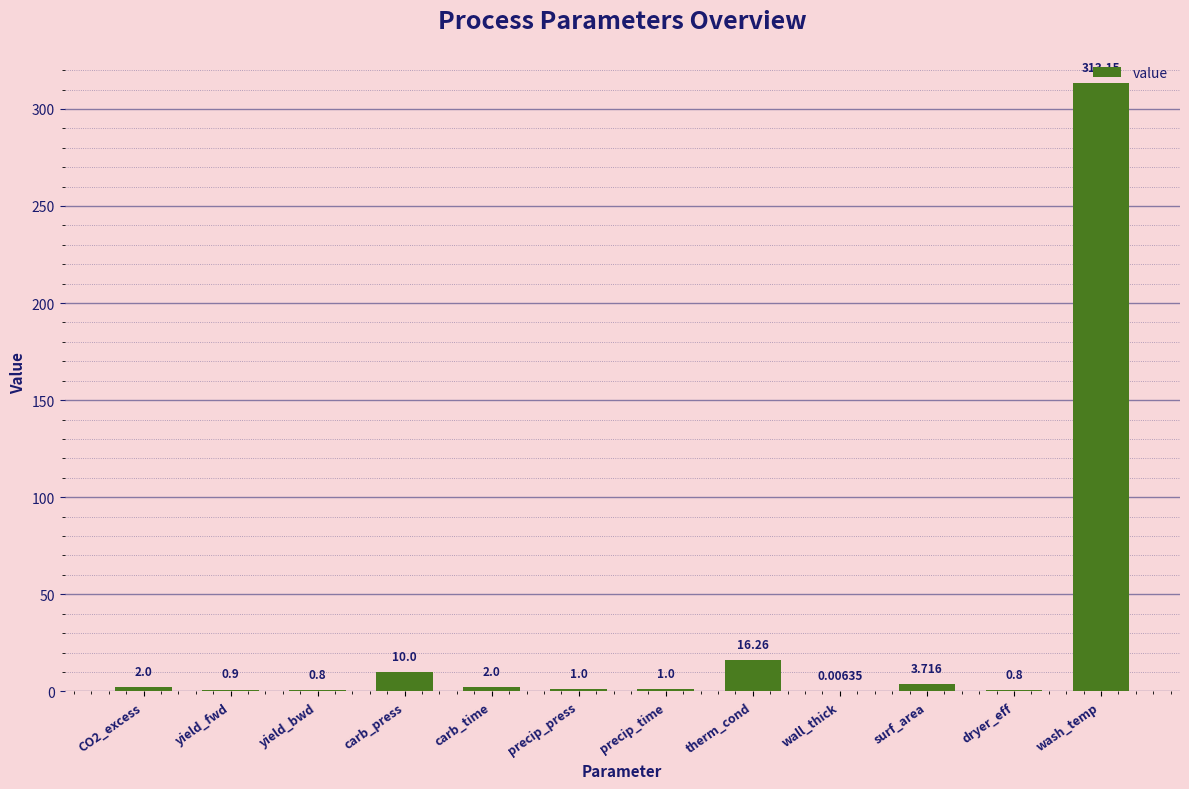

Which has a higher value, carb_press or surf_area?

carb_press